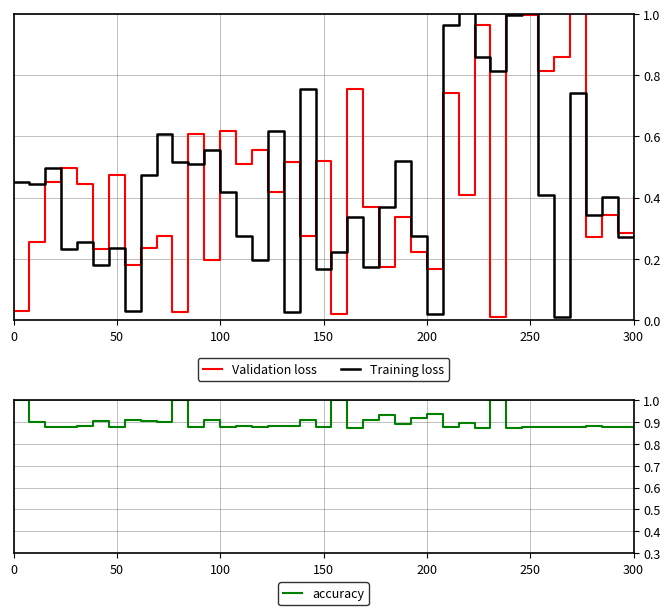

What are all the series names shown in the legend?

Validation loss, Training loss, accuracy